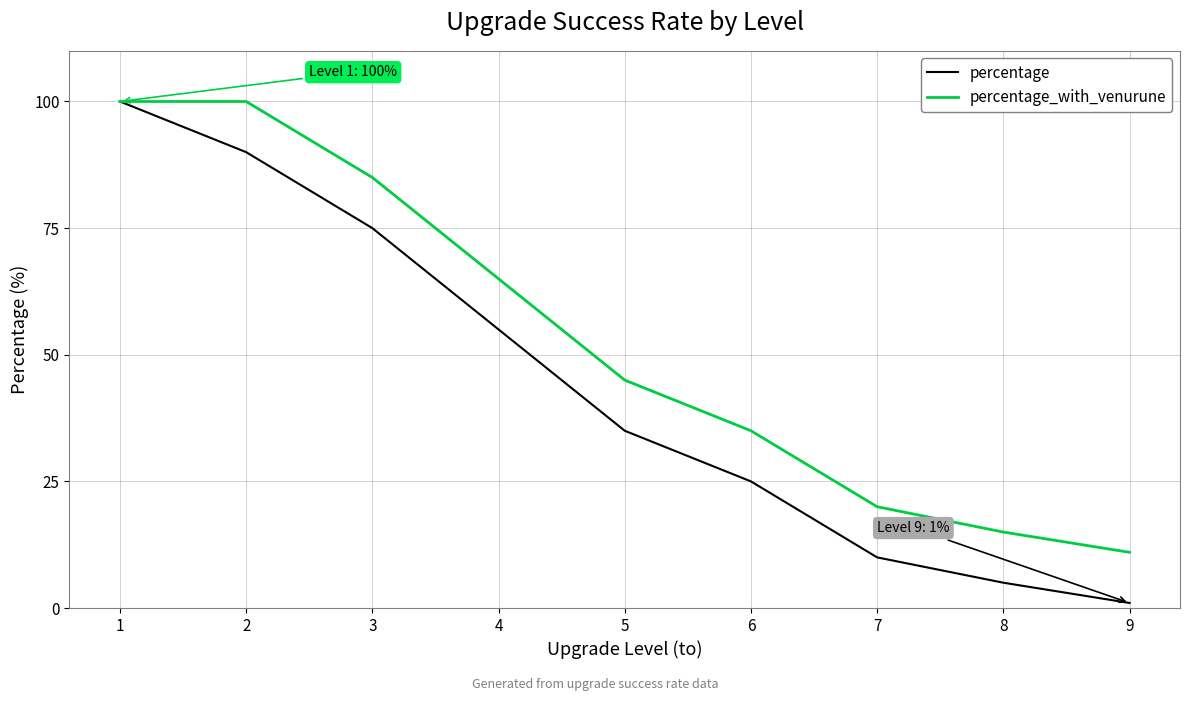

How many values in the percentage series are below 35?

4